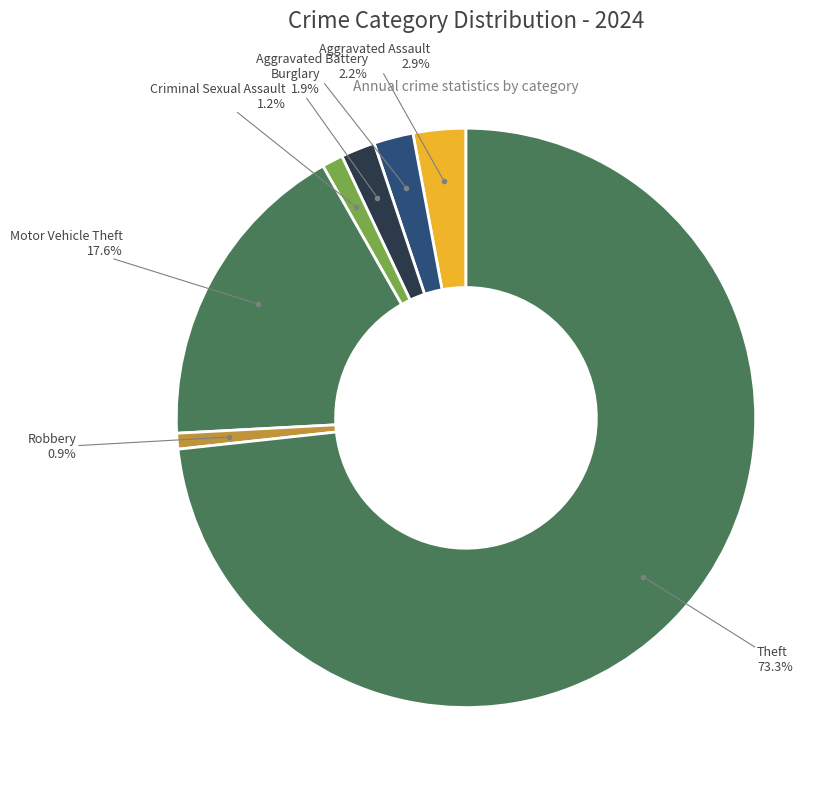

What is the majority slice?

Theft